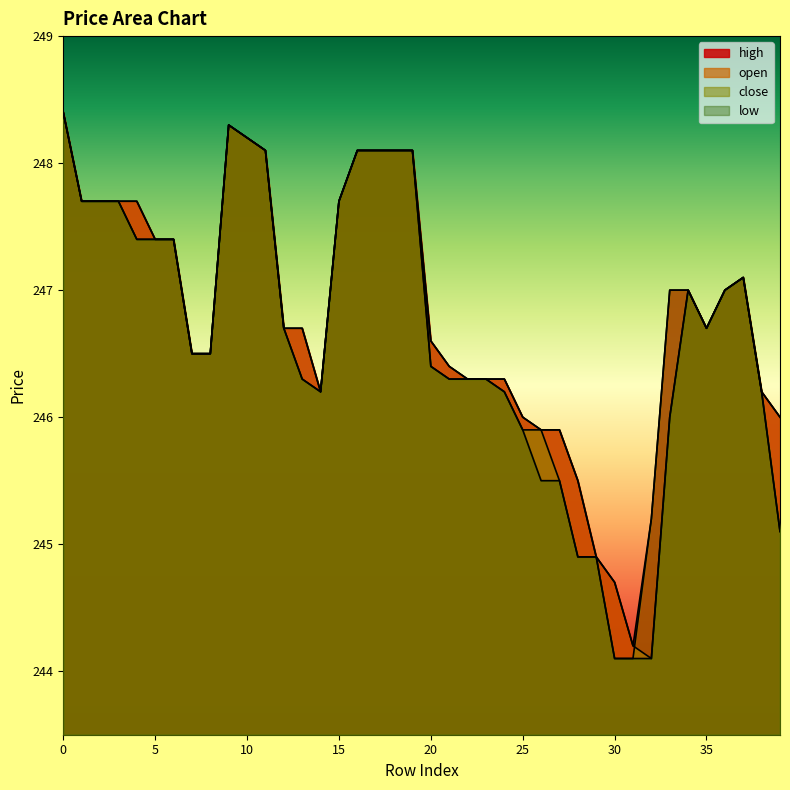

What is the difference between the high values at 7 and 33?

0.5